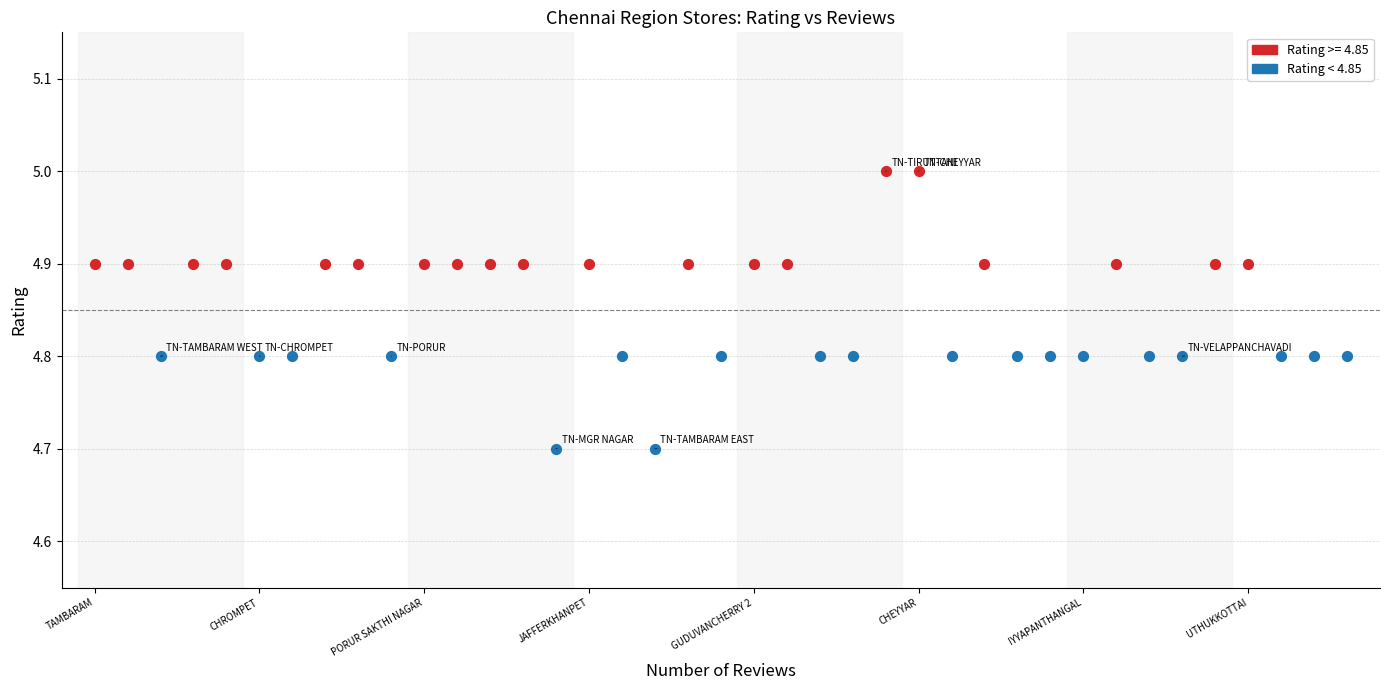

Which series contains the highest Y value?

Rating >= 4.85